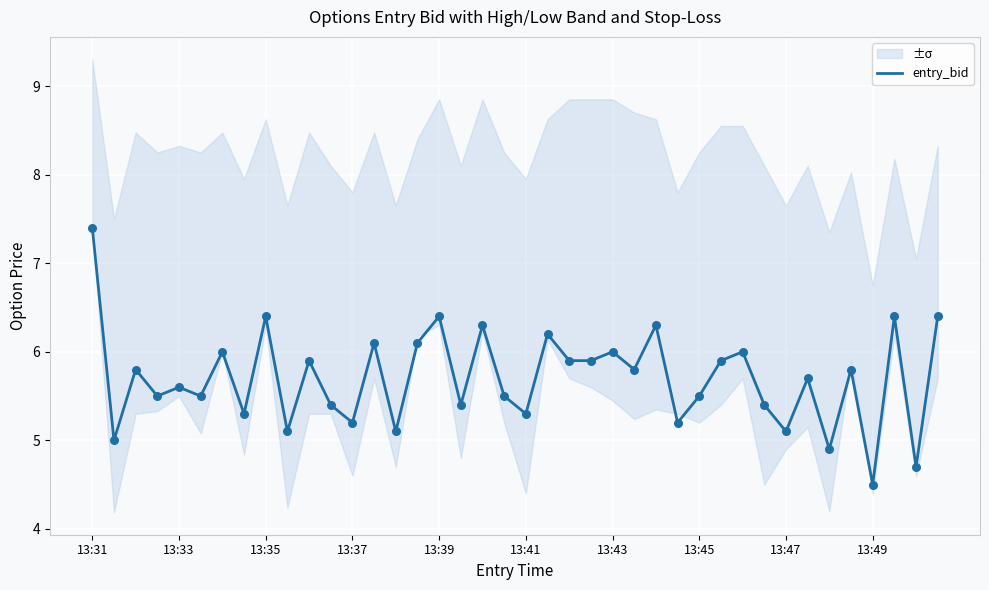

What is the minimum value for entry_bid?

4.5